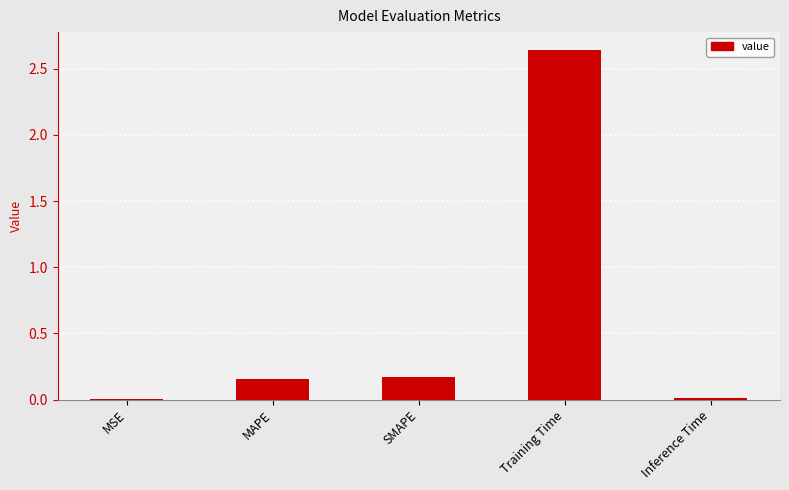

Between MSE and MAPE, which is larger?

MAPE